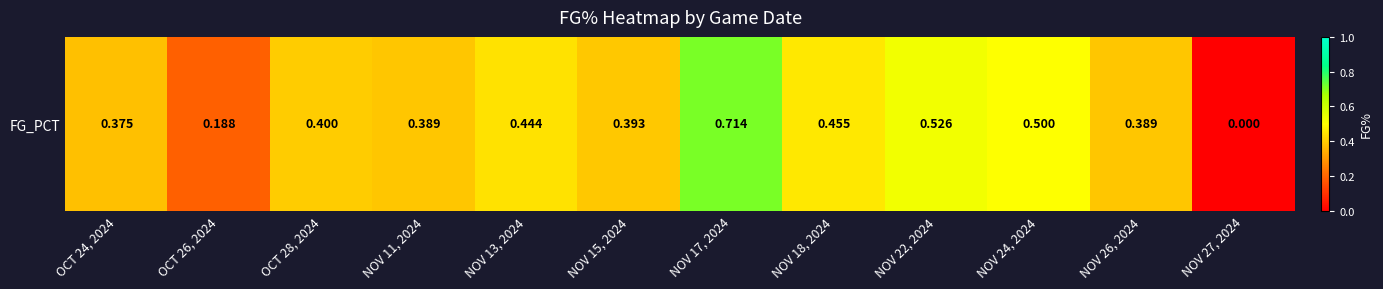

What is the difference between the values at NOV 17, 2024 and NOV 22, 2024?

0.2